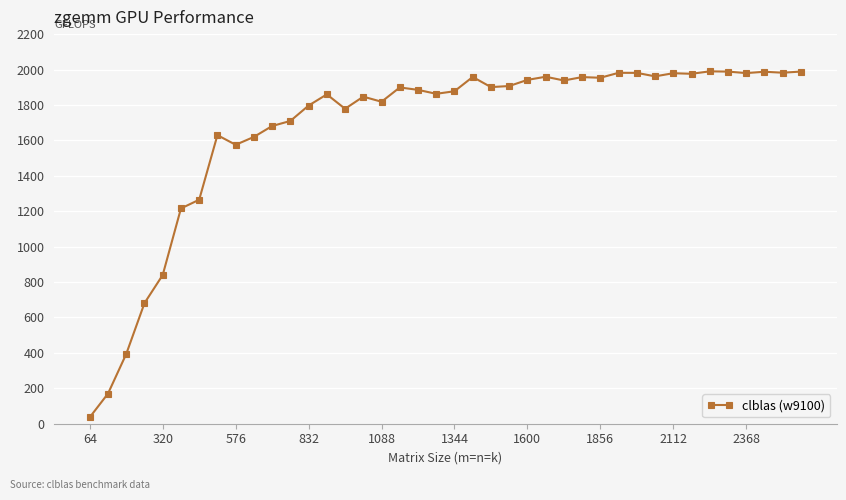

Is this an area chart (filled region under the line)?

No